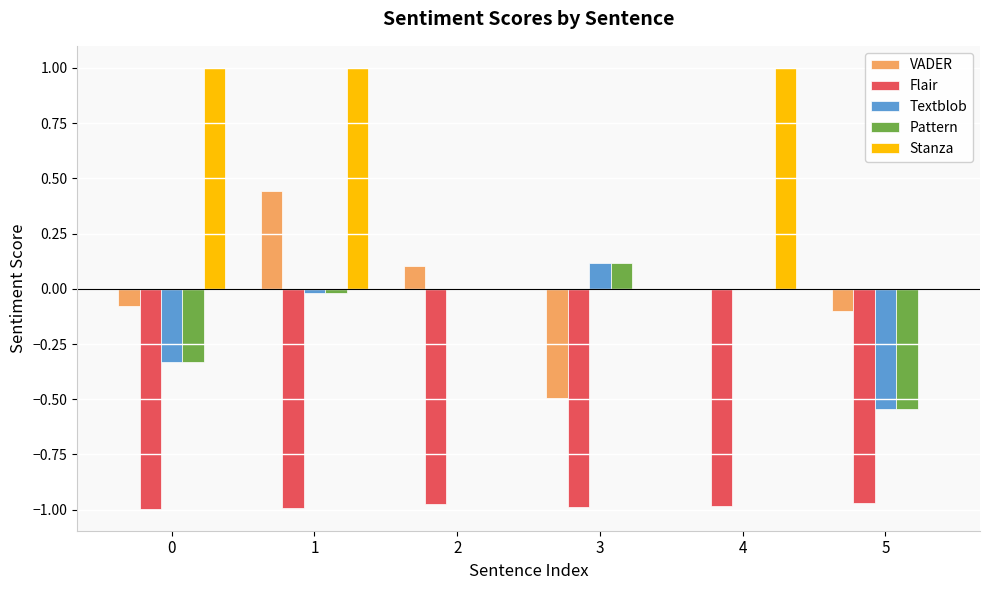

Is it true that VADER equals 0.0 at 4?

True